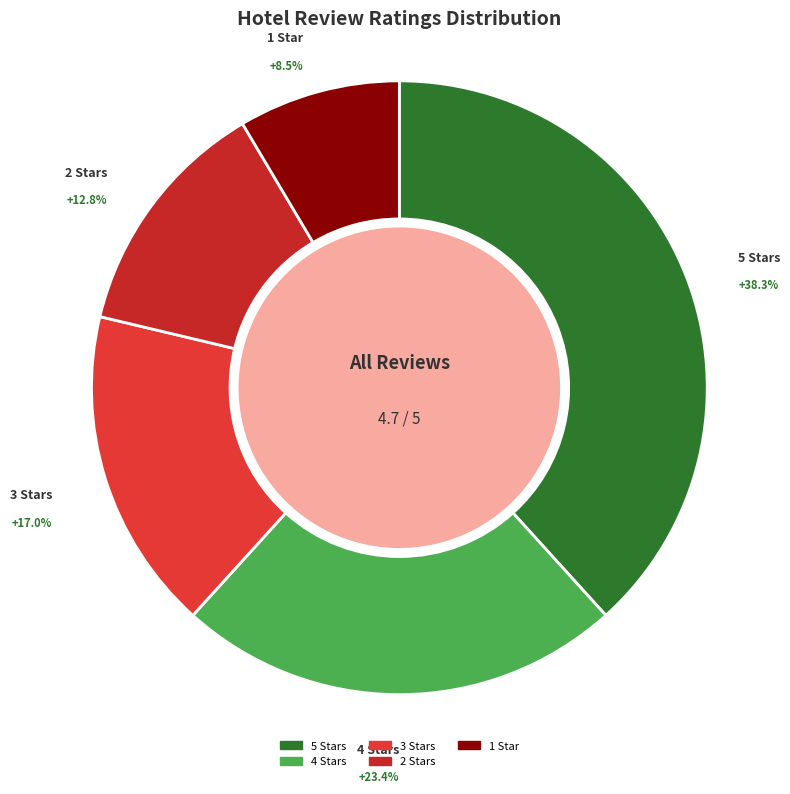

Is the sum of 1 Star and 4 Stars greater than half?

No